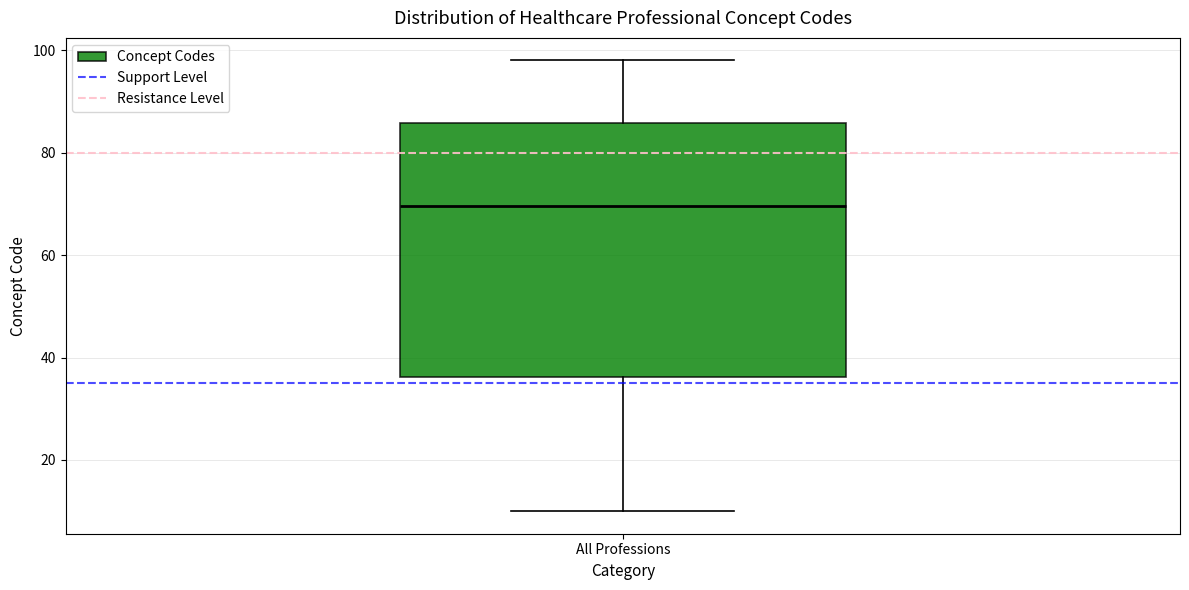

Where is the upper edge of the box for All Professions on the y-axis? The values are not printed on the chart, so give them approximately, as read against the axis.

86